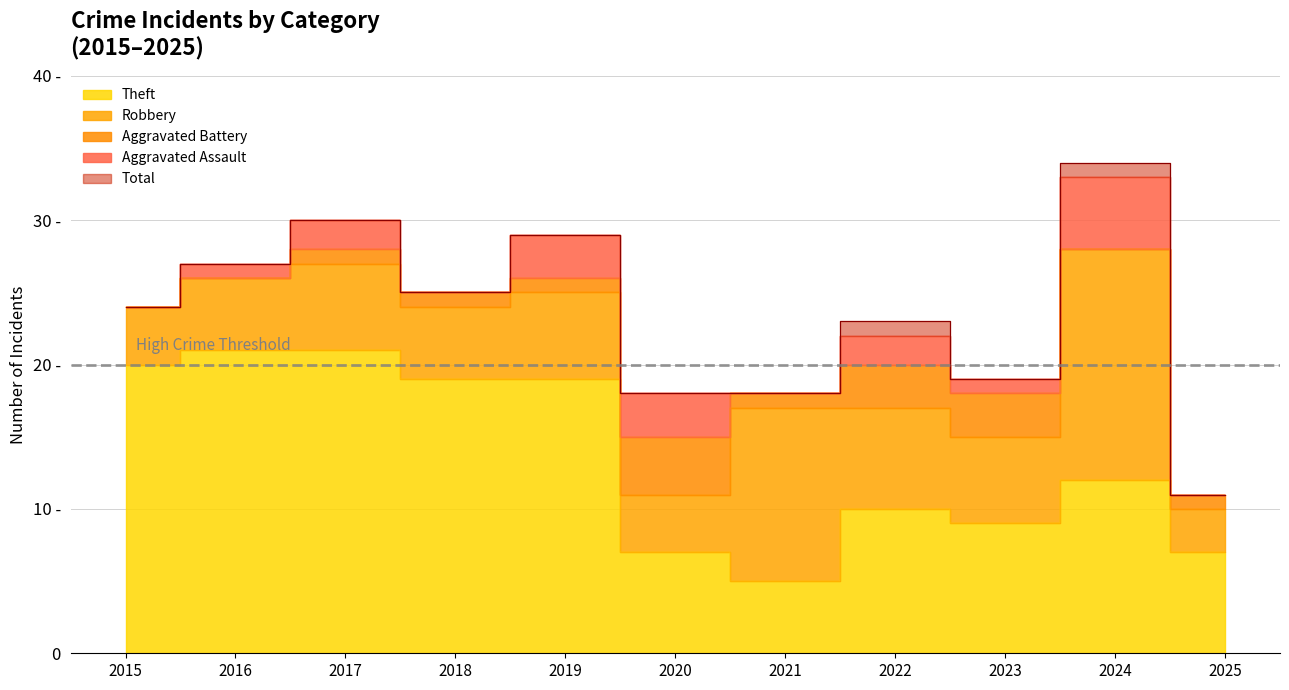

Where is Robbery nearest to the value 9?

2022